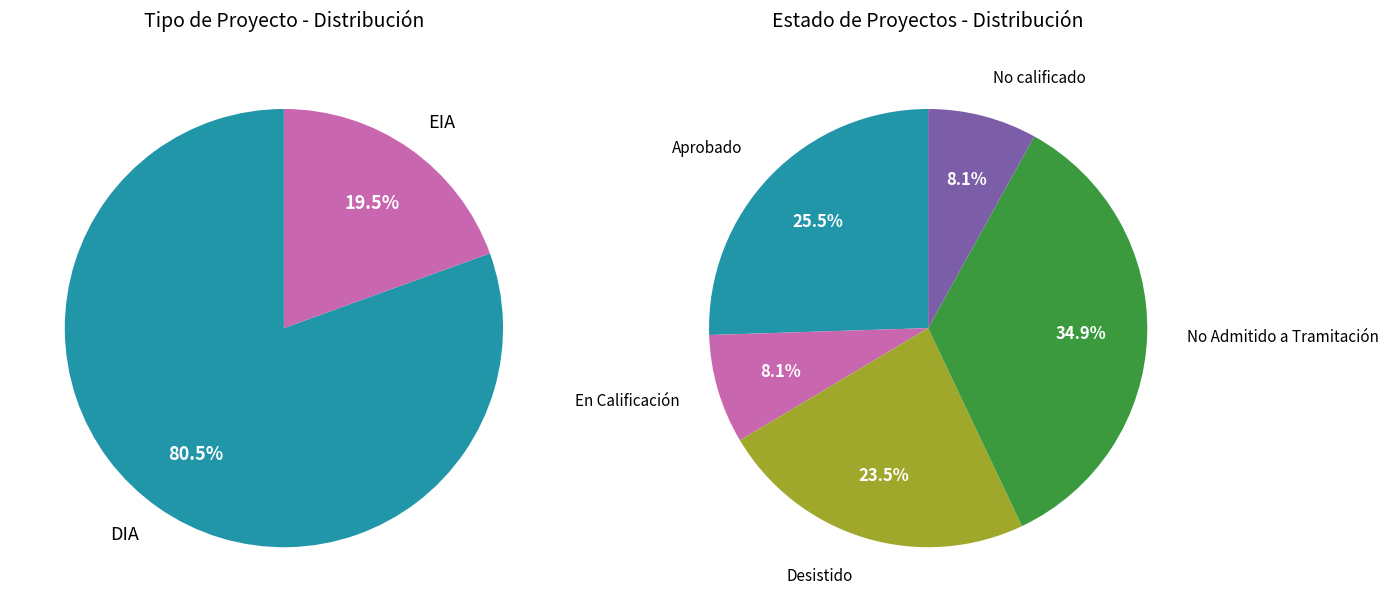

Which slice is the smallest?

EIA